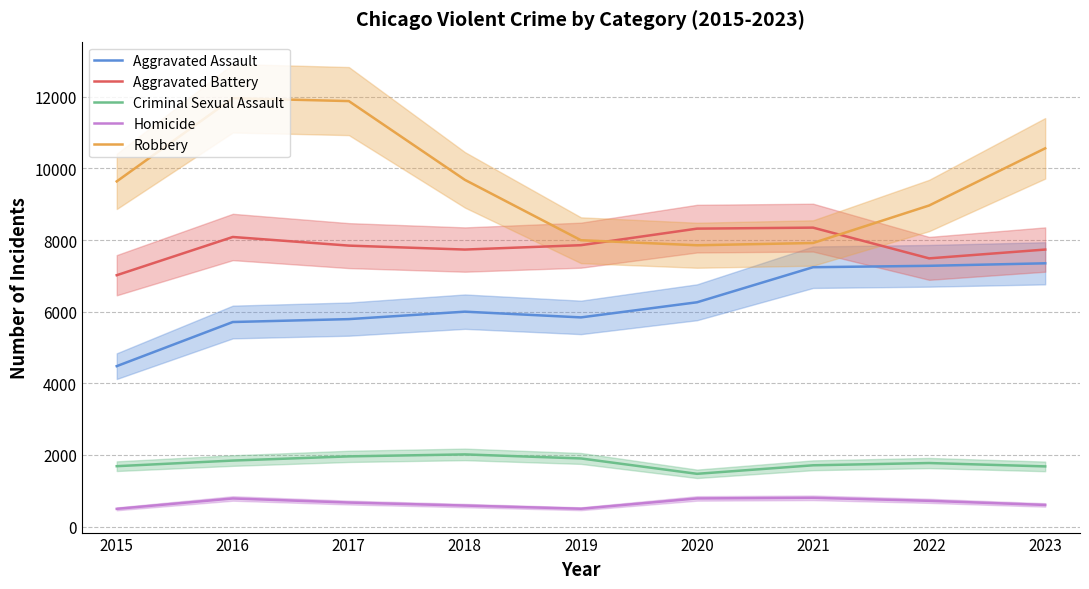

The value of Homicide at 2022 is 720. True or false?

True